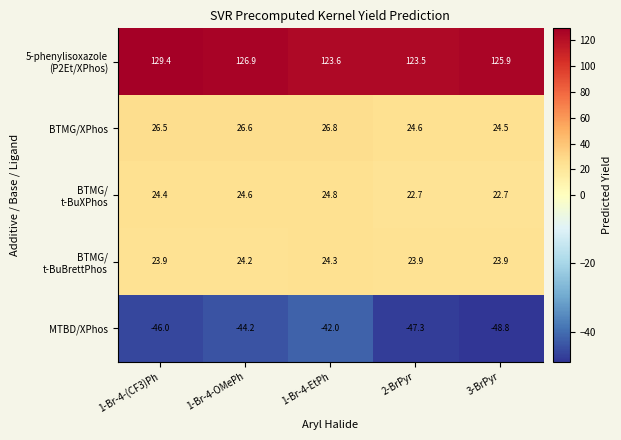

Which category has the lowest value across all series?

3-BrPyr